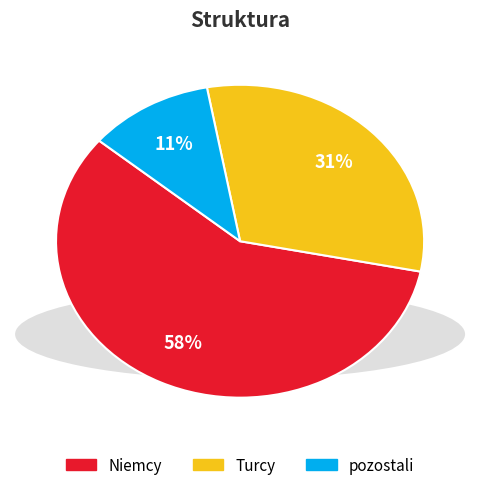

Which slice is the largest?

Niemcy